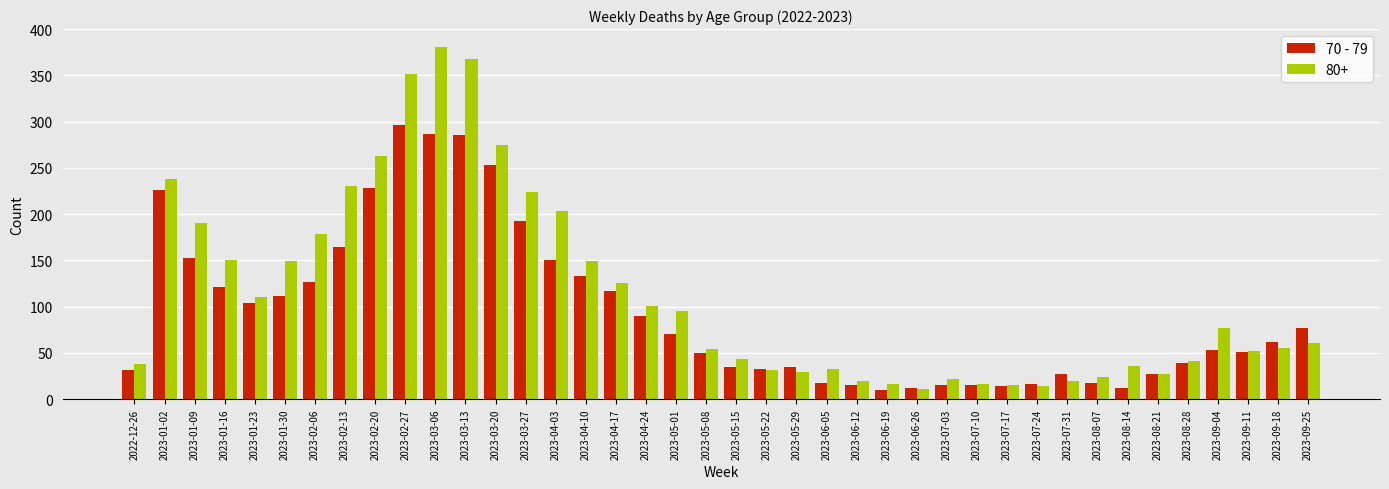

What is the greatest value displayed?

381